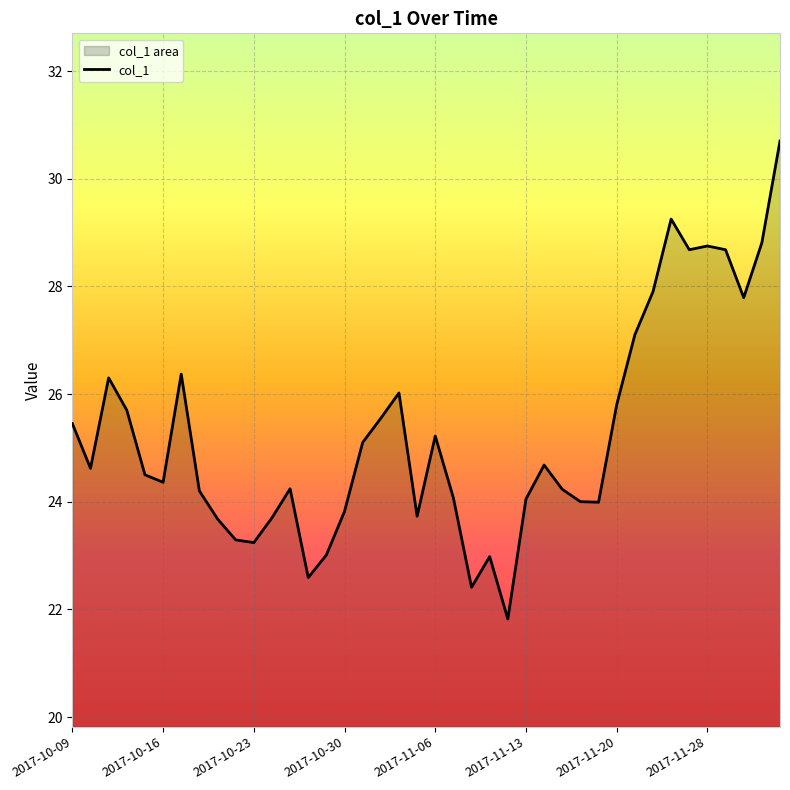

What is the label of the 26th point from the left?

2017-11-13